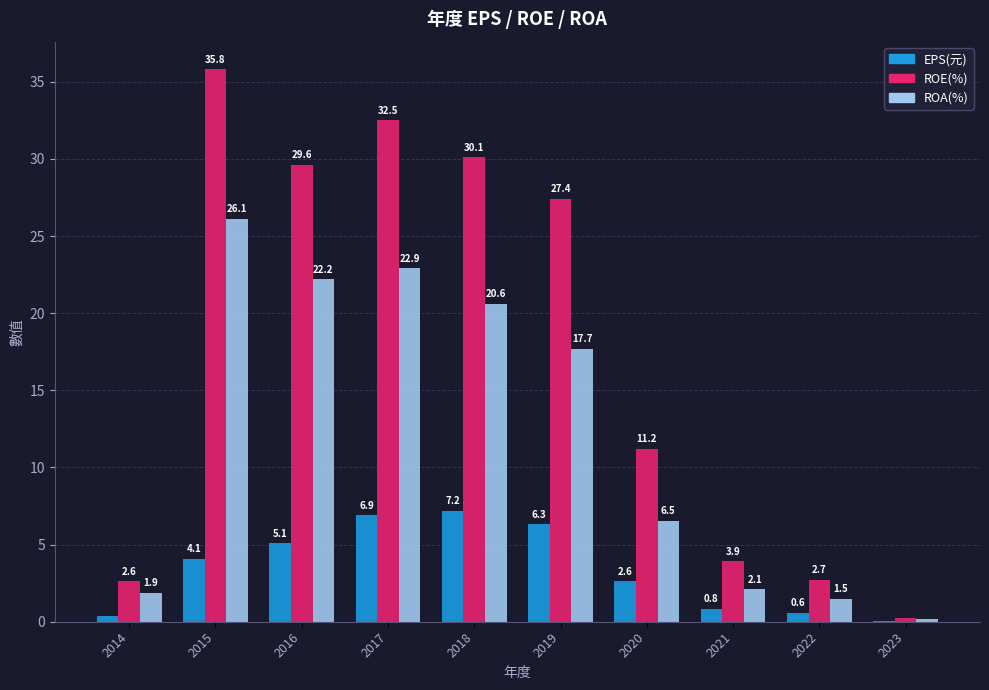

Which series has the largest total across all categories?

ROE(%)